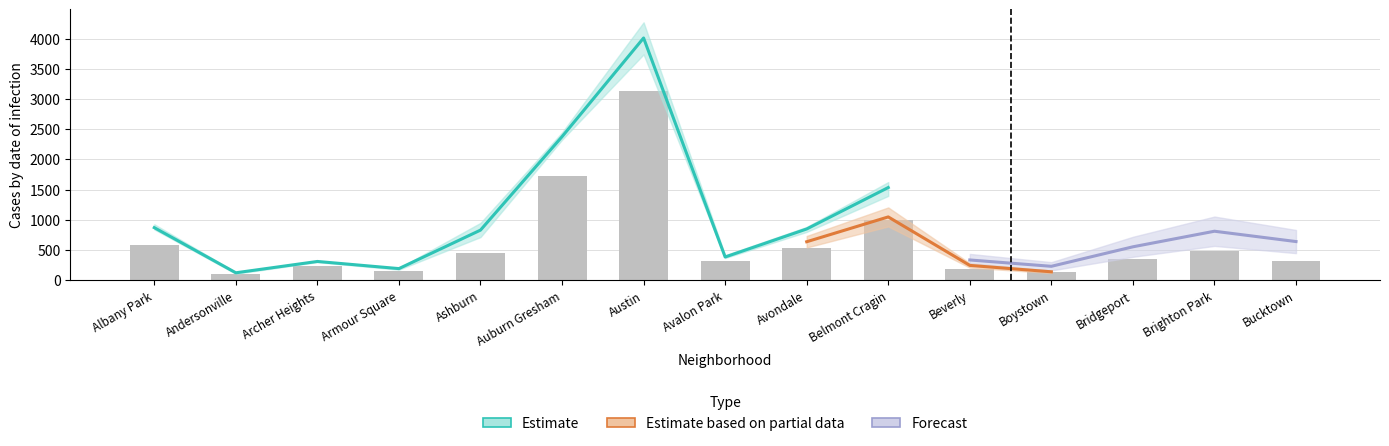

What is the minimum value shown in the chart?

100